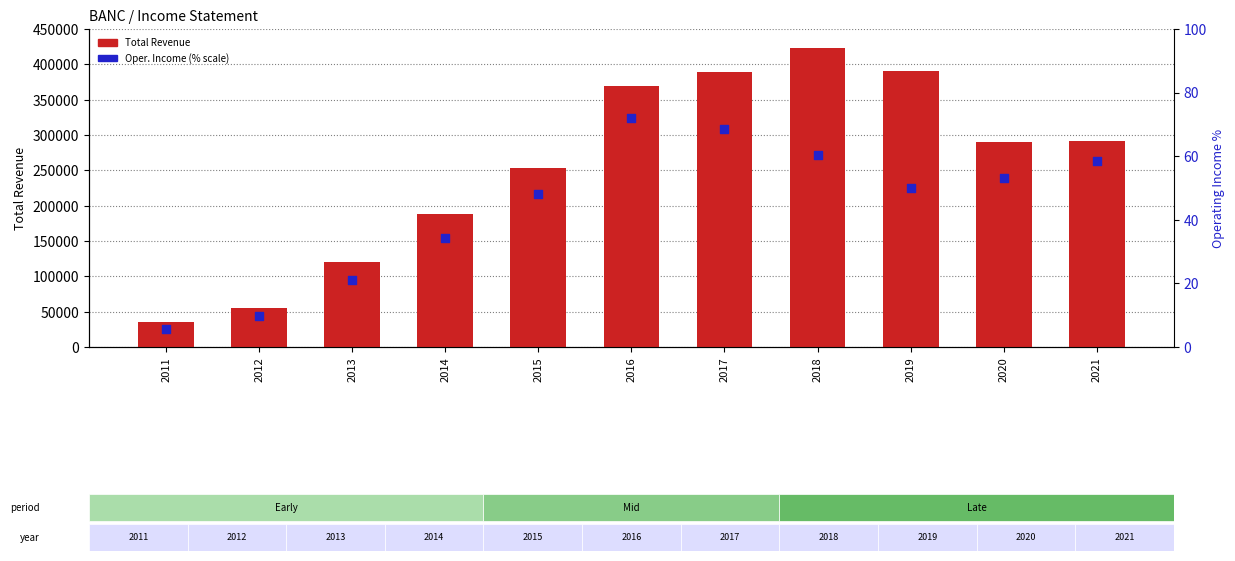

Which series has the largest total across all categories?

Total Revenue